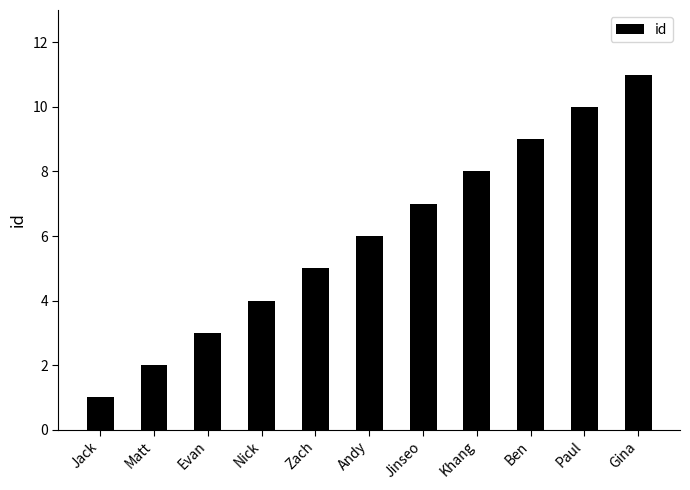

What is the label of the 2nd bar from the left?

Matt